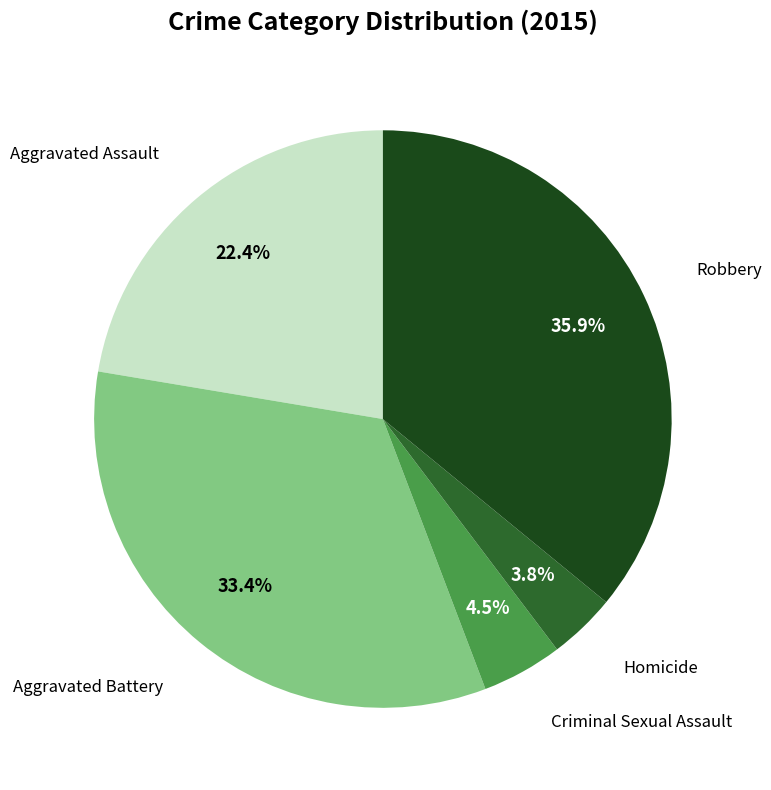

Does any single category account for the majority?

No